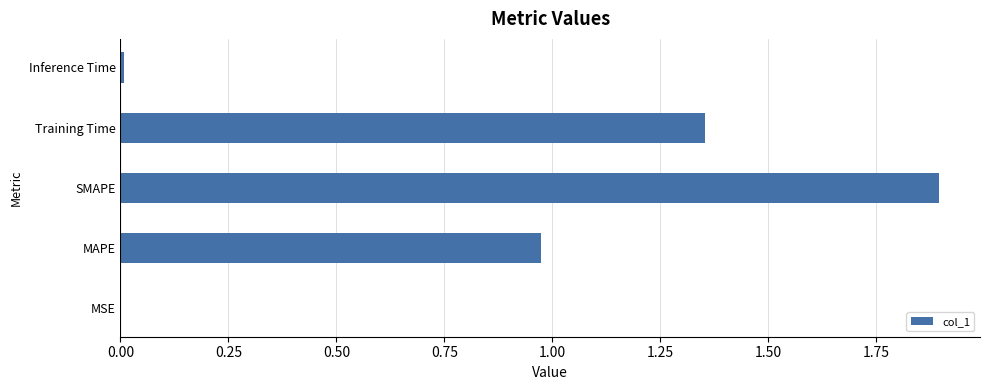

Which has a higher value, Training Time or Inference Time?

Training Time